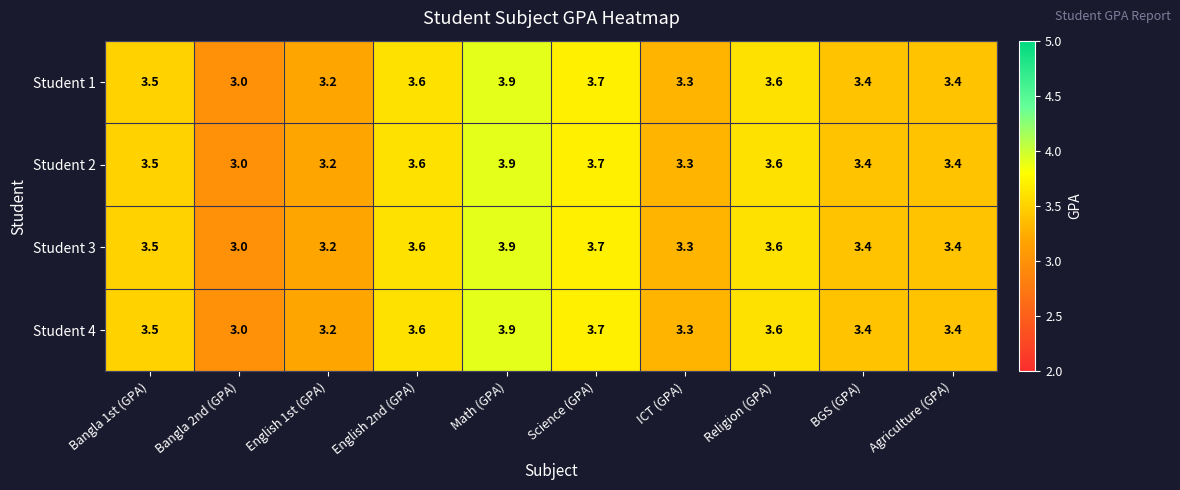

At which category is the sum across all series the highest?

Math (GPA)